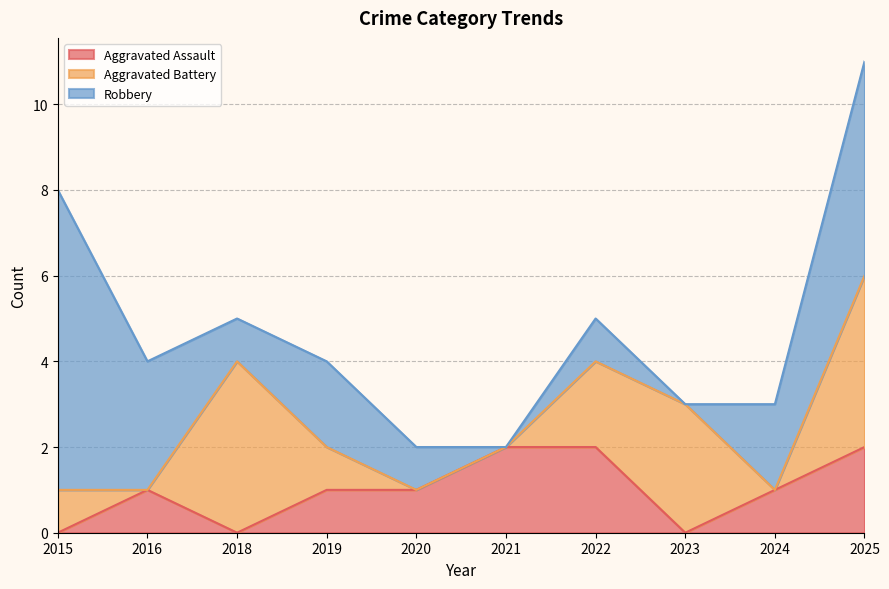

What is the maximum value for Aggravated Assault?

2